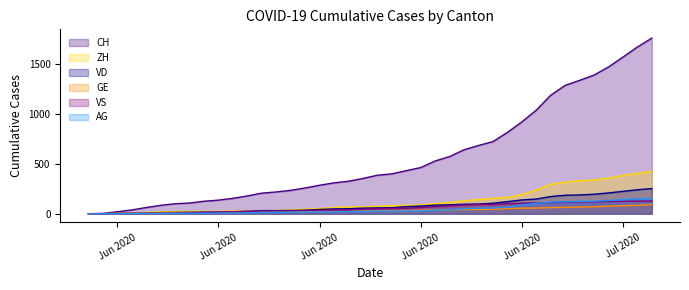

What is the difference between the maximum and minimum values in the VD series?

252